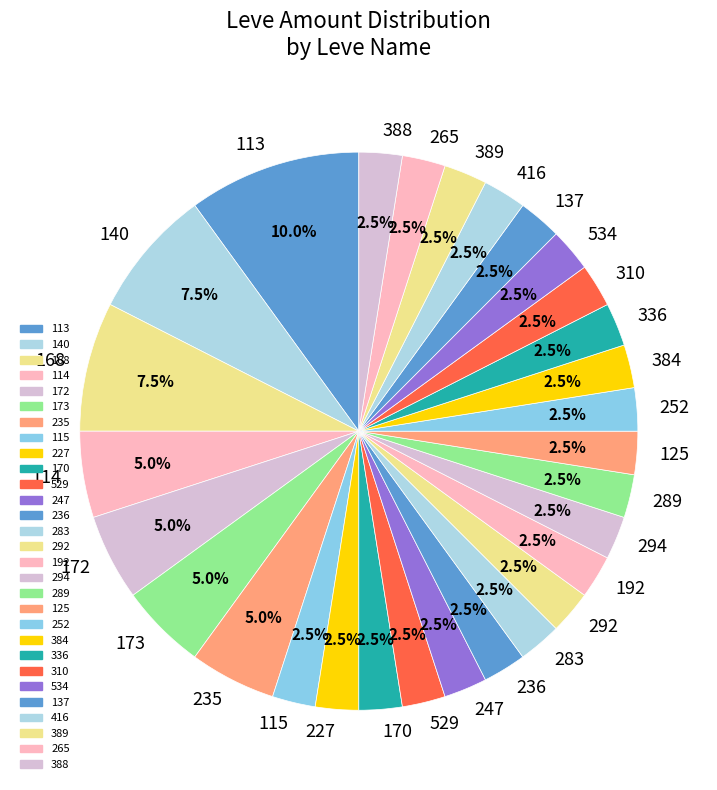

Approximately how many times larger is the value at 534 compared to 236?

1.0